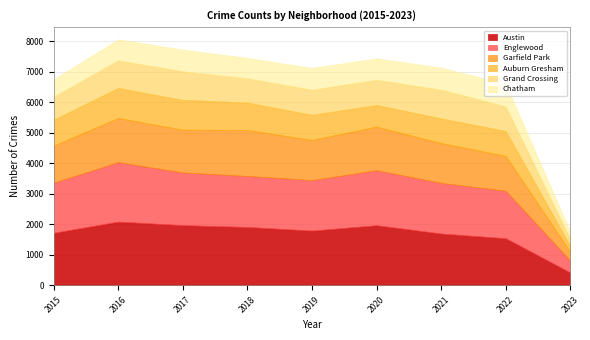

What is the difference between the maximum and minimum values in the Garfield Park series?

1226